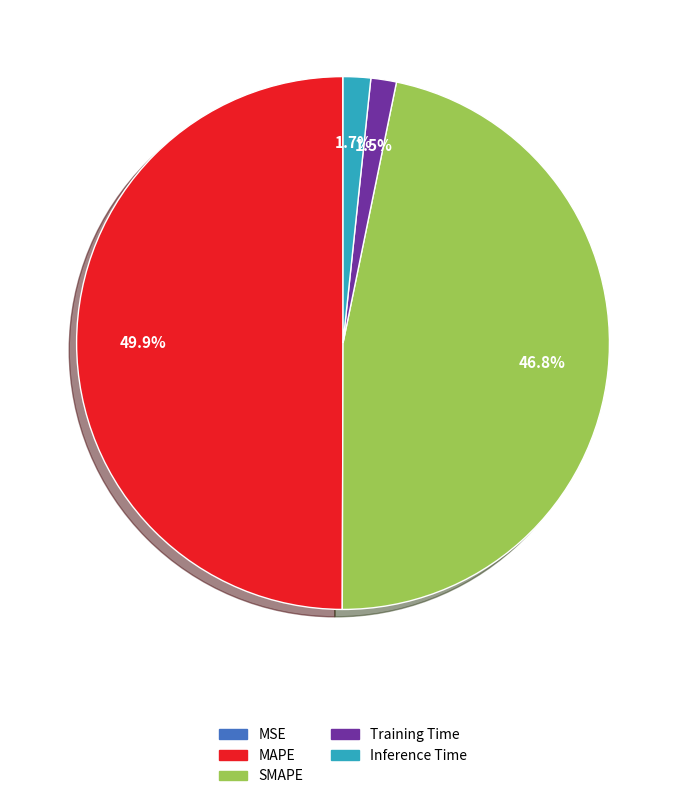

To the nearest percent, what is the difference between the largest and smallest slice percentages?

50%